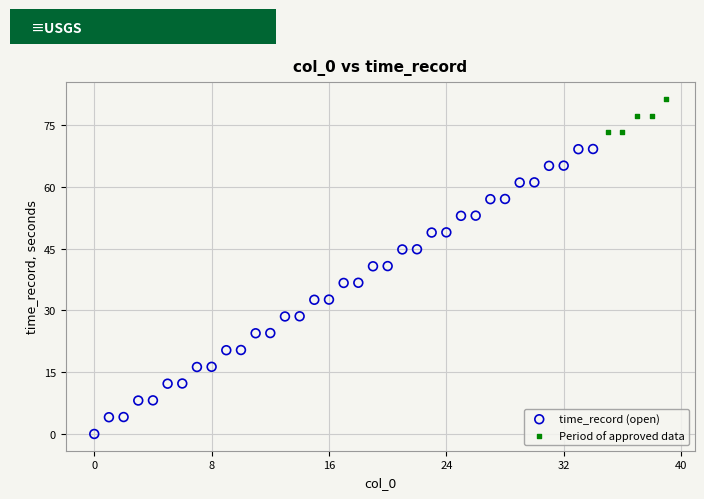

Which series reaches the minimum Y coordinate?

time_record (open)